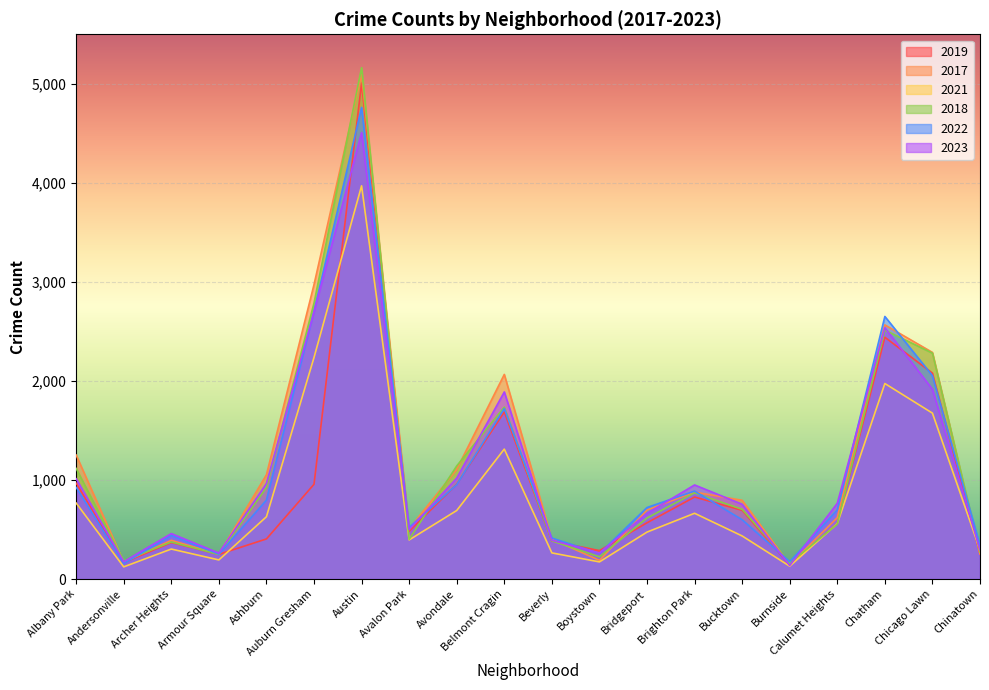

What is the total value across all series at Archer Heights?

2334